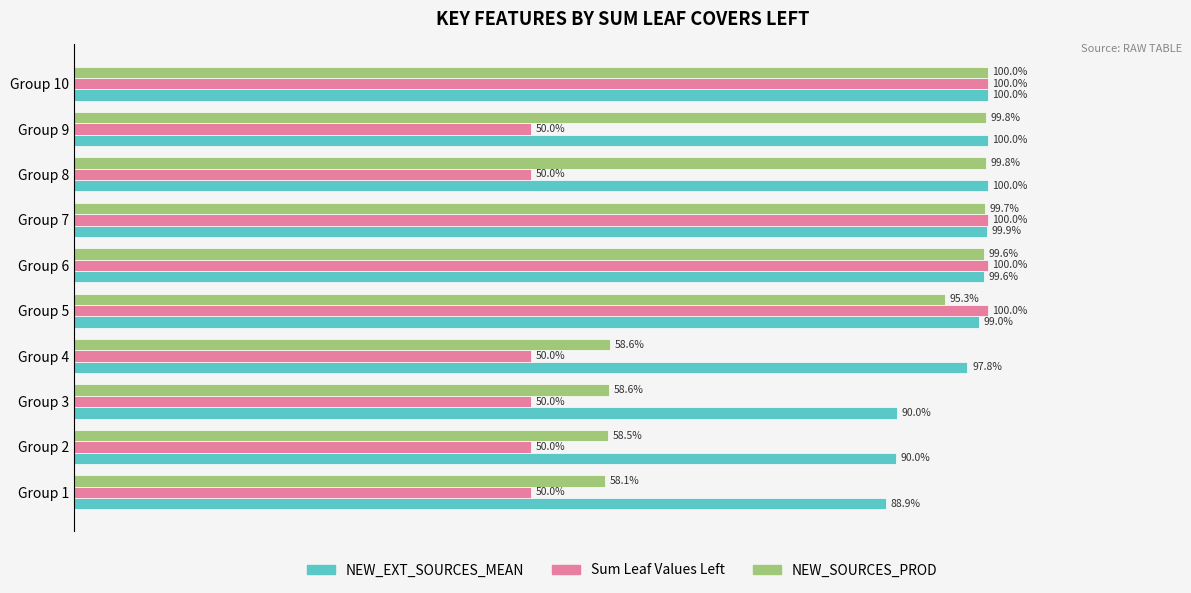

Which series has the largest range (max minus min)?

Sum Leaf Values Left